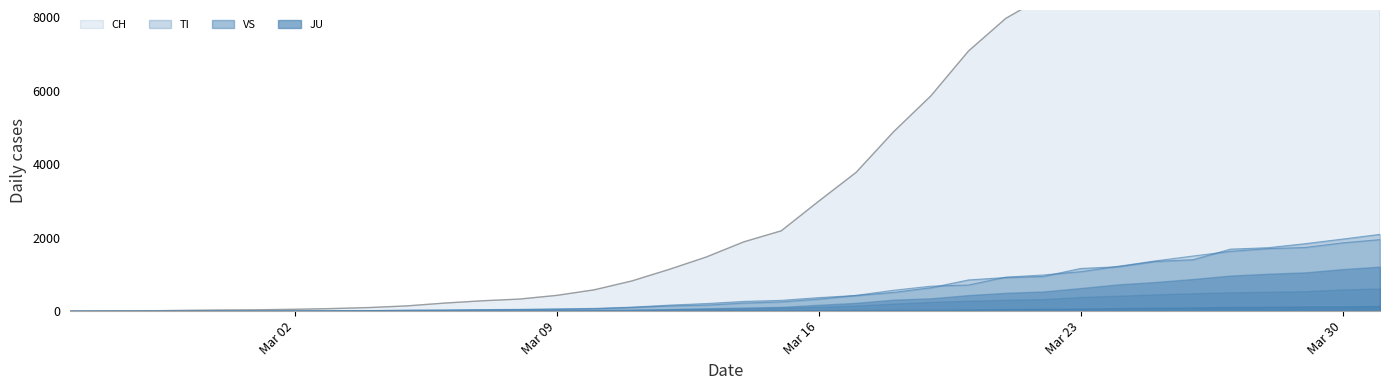

What is the maximum value for CH?

17953